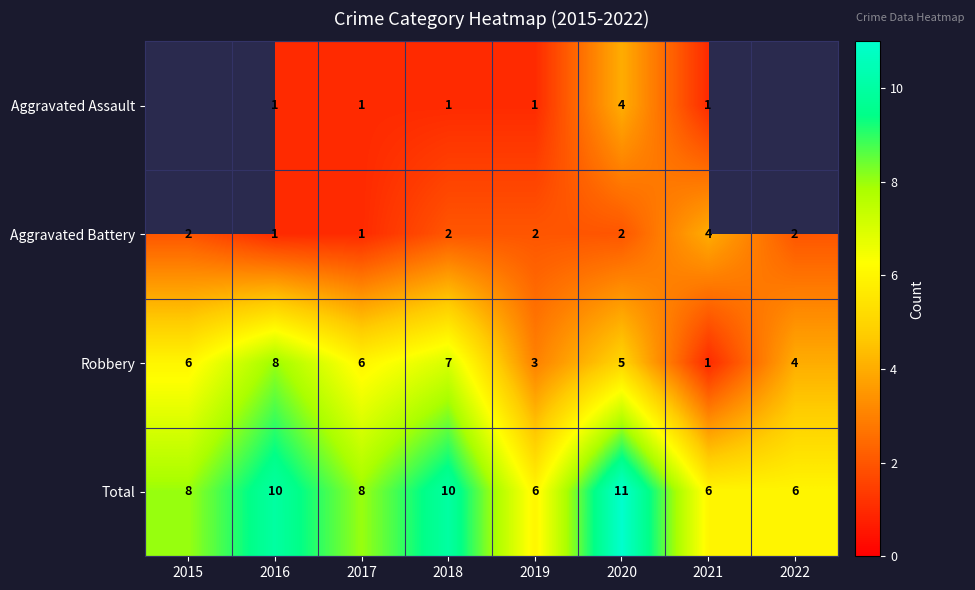

Rank the series at 2019 from lowest to highest value.

Aggravated Assault, Aggravated Battery, Robbery, Total